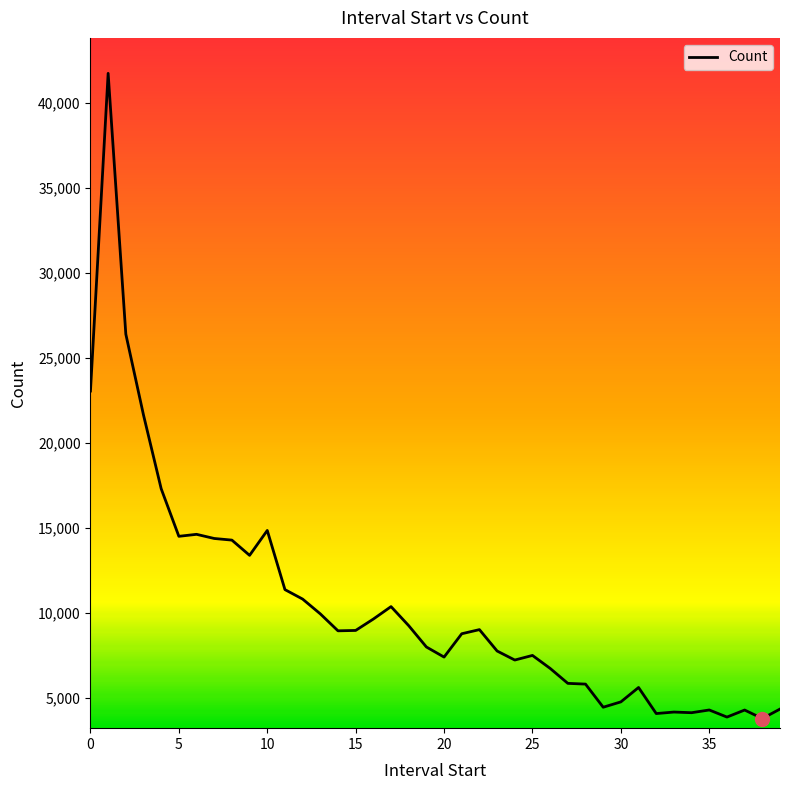

What is the maximum value shown in the chart?

41725